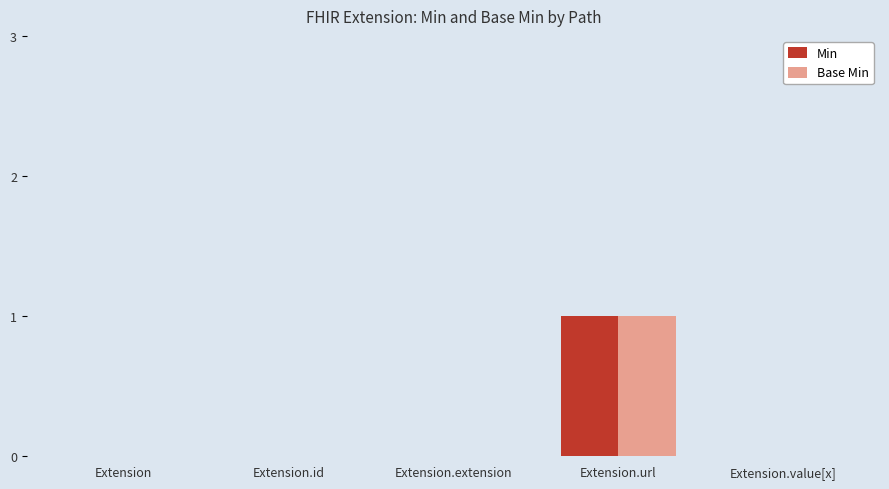

Reading left to right, transcribe all the data shown in this chart.

Min: 0	0	0	1	0
Base Min: 0	0	0	1	0